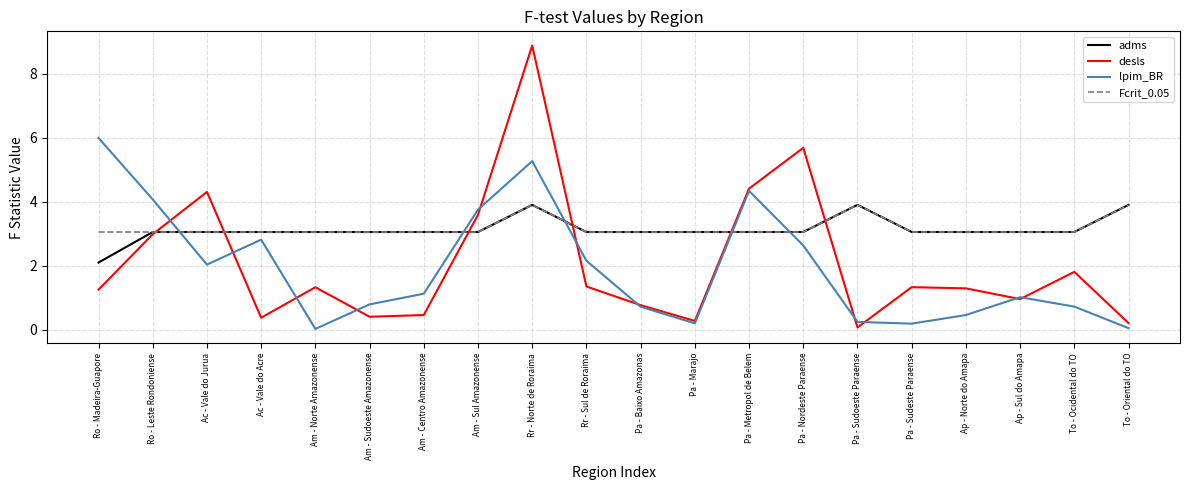

What position from the right is Rr - Norte de Roraima?

12